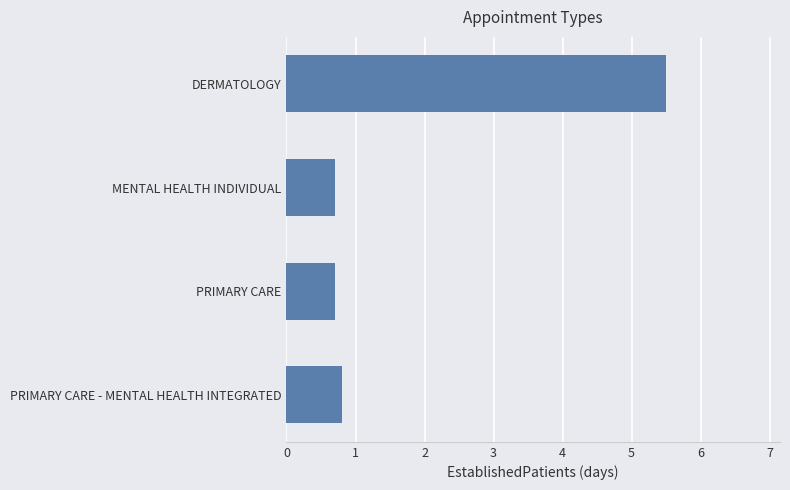

Count the values in the range 0 to 5.

3